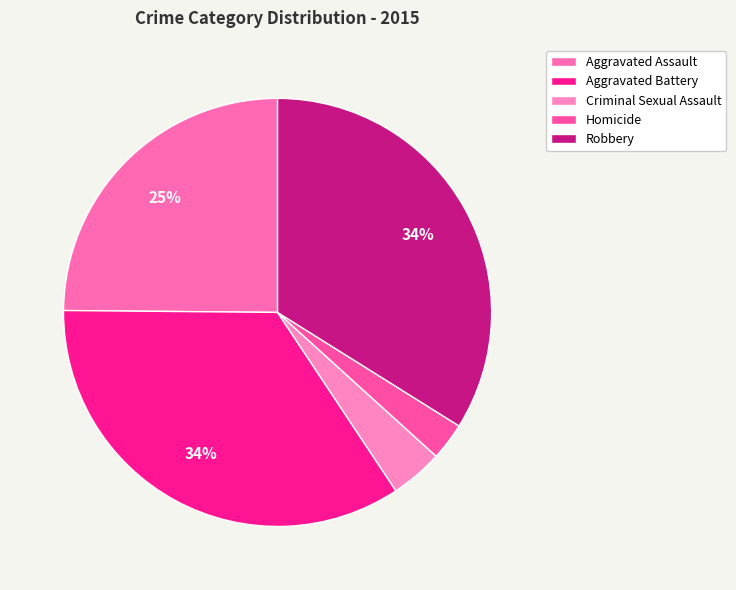

To the nearest percent, what is the difference between the largest and smallest slice percentages?

32%